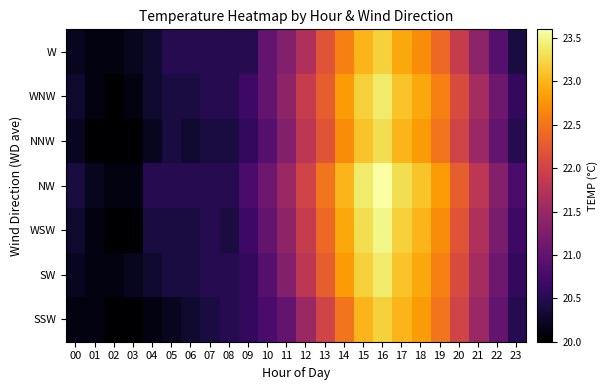

At which category does the chart reach its peak across all series?

16